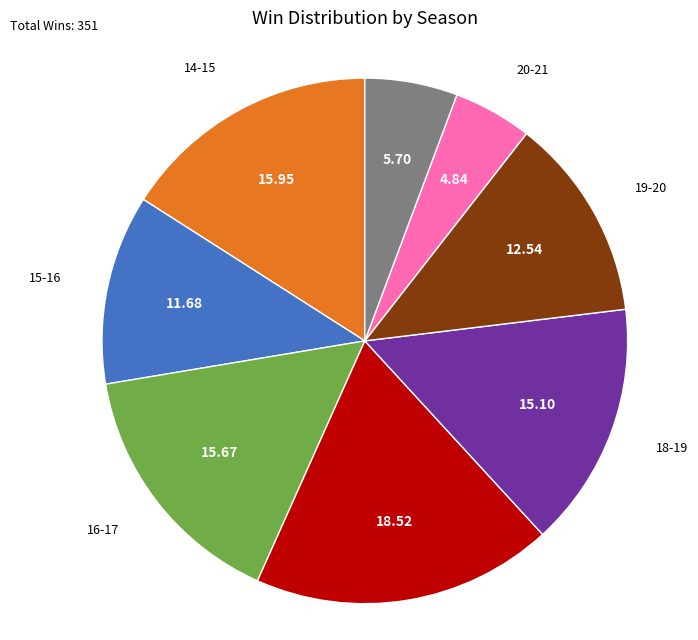

Is there any slice that represents more than half of the pie?

No